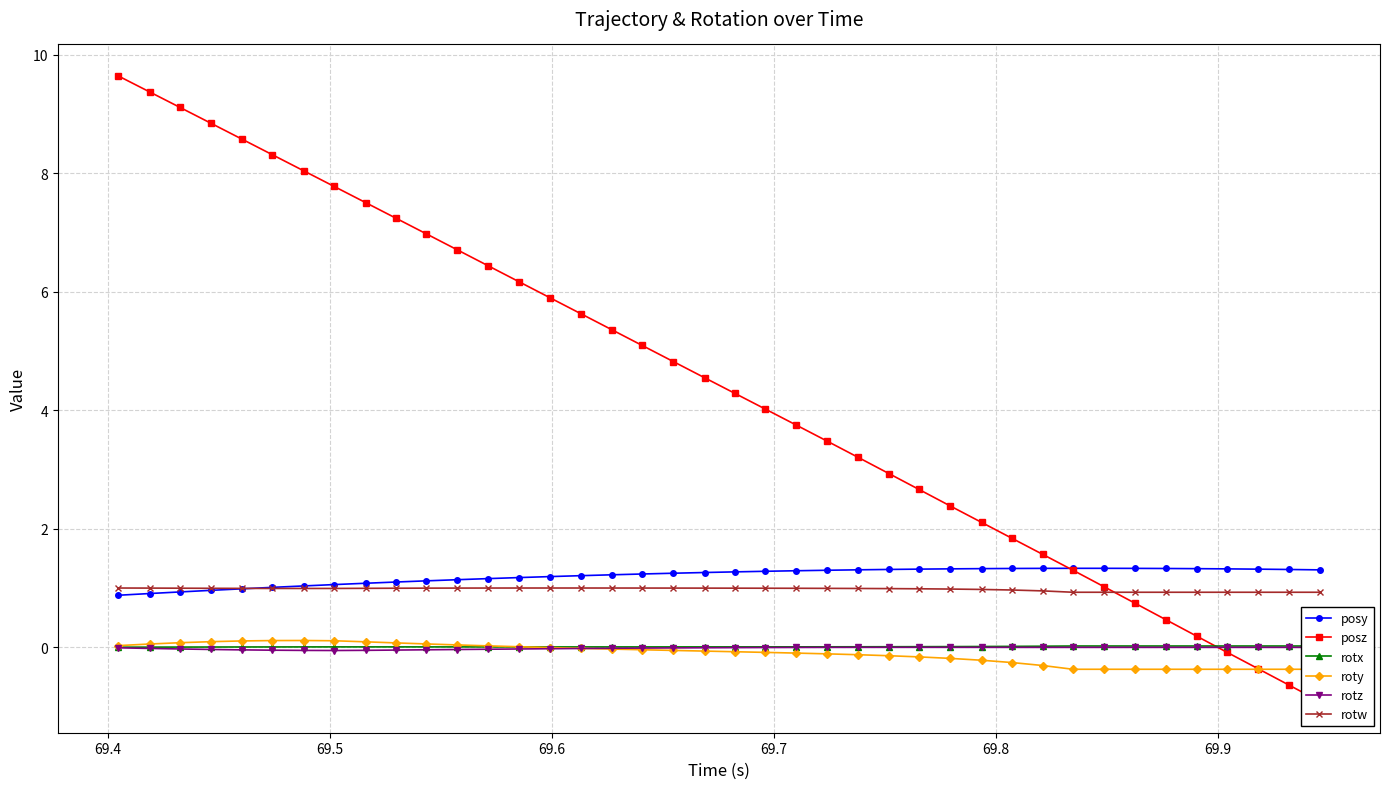

What is the value of the posy point at the 5th from the left?

1.0